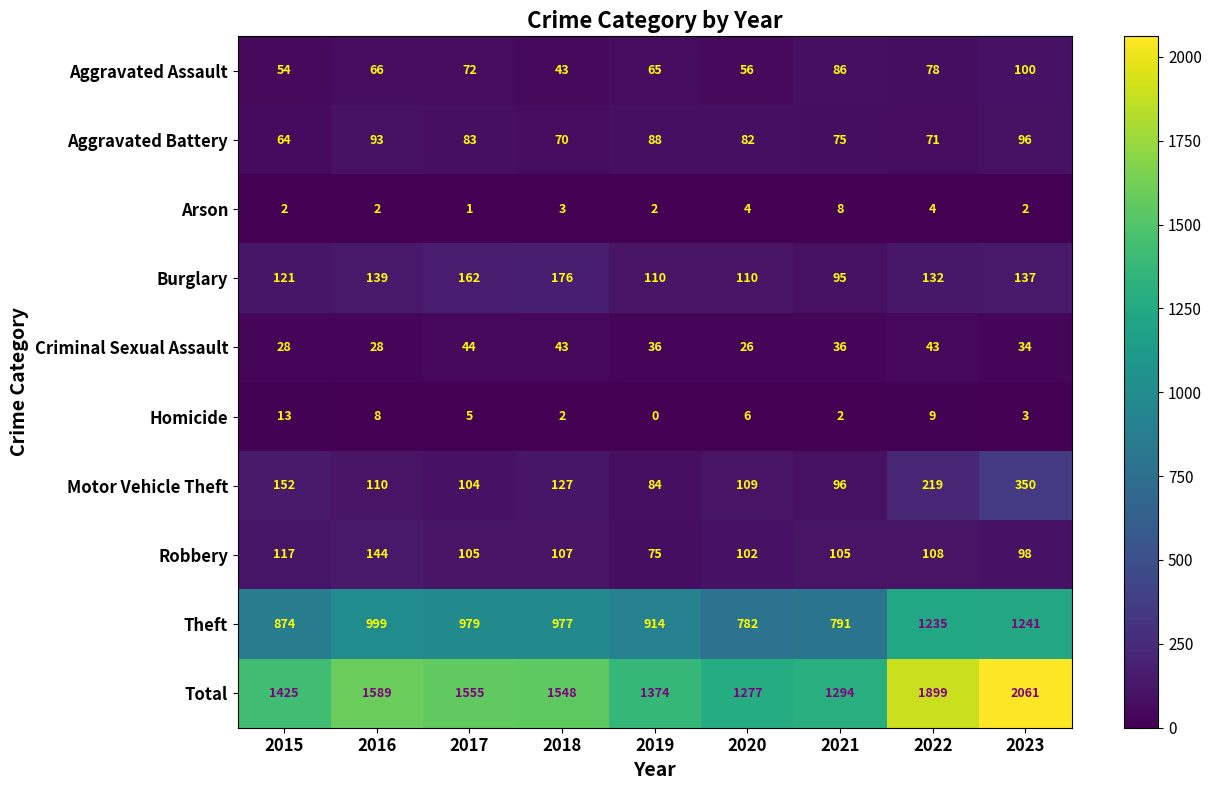

What is the average value of the Arson series?

3